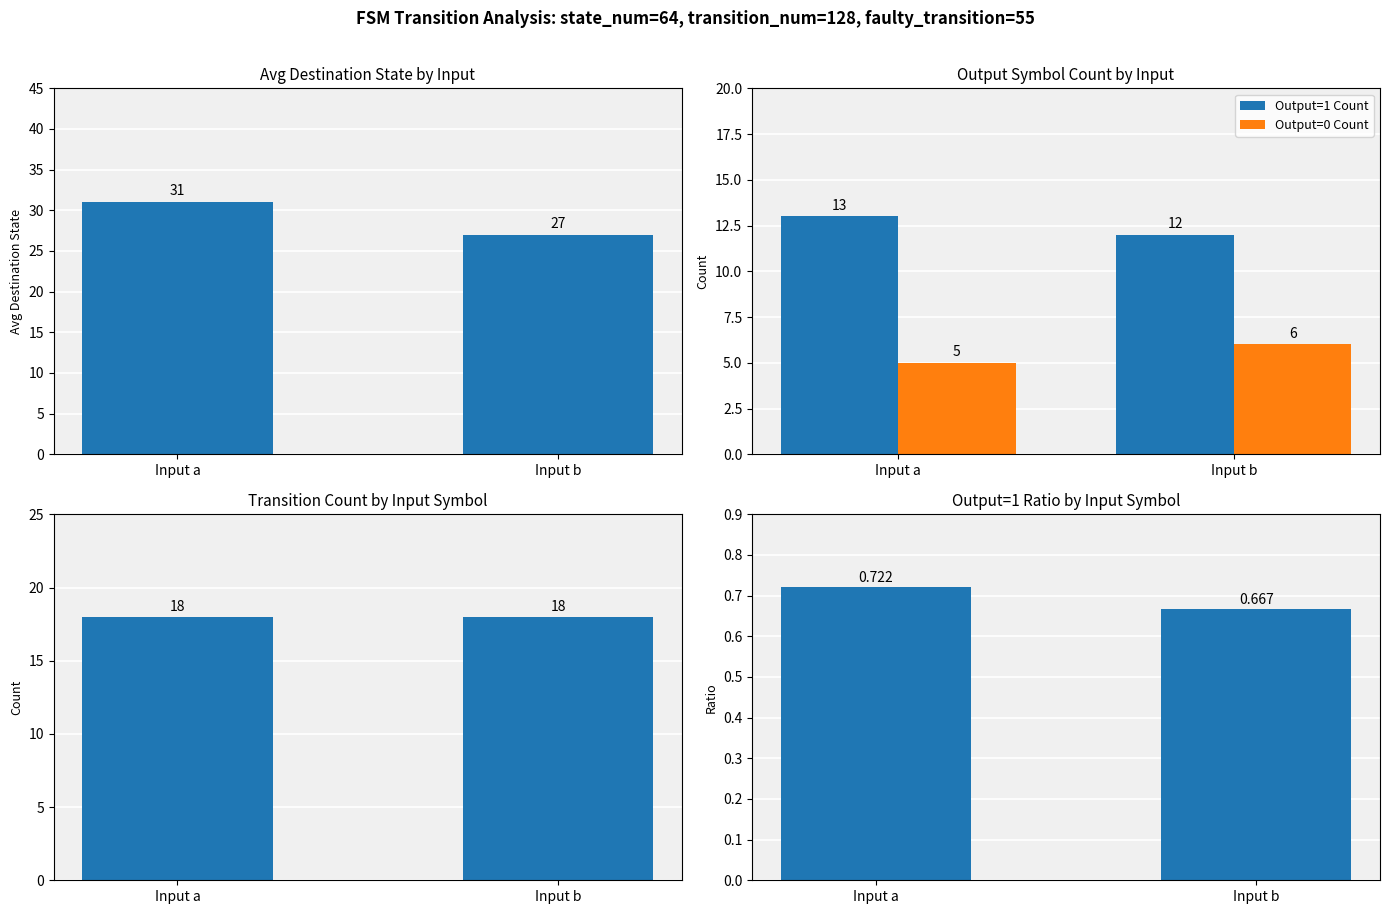

Which category has the lowest value across all series?

Input b